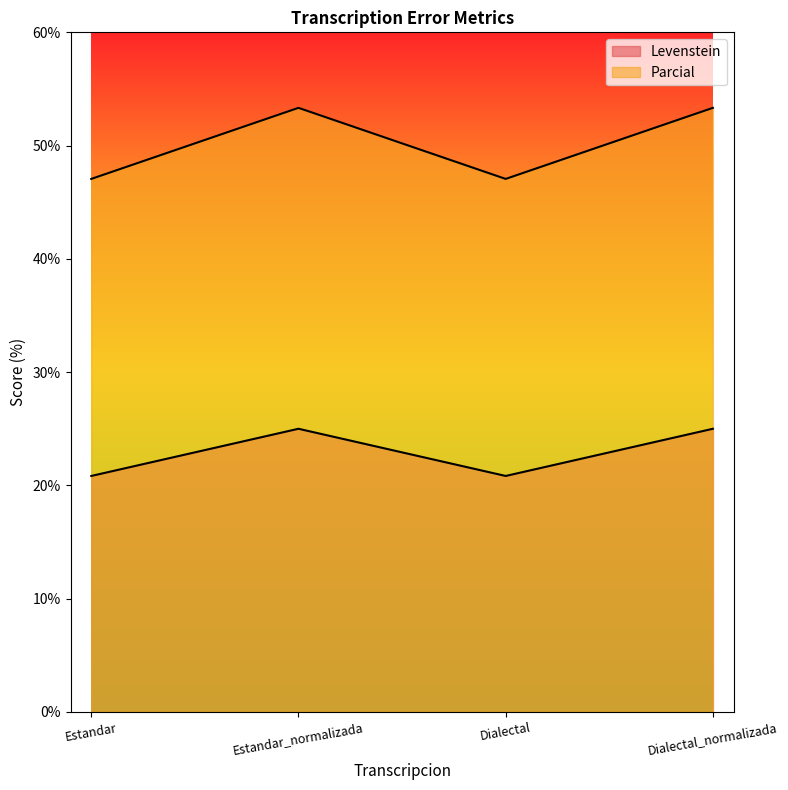

At which label does Levenstein reach its peak?

Estandar_normalizada